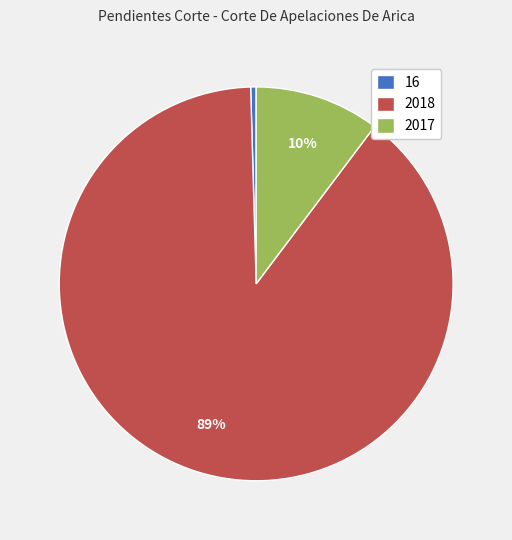

Rank the categories by value from highest to lowest.

2018, 2017, 16